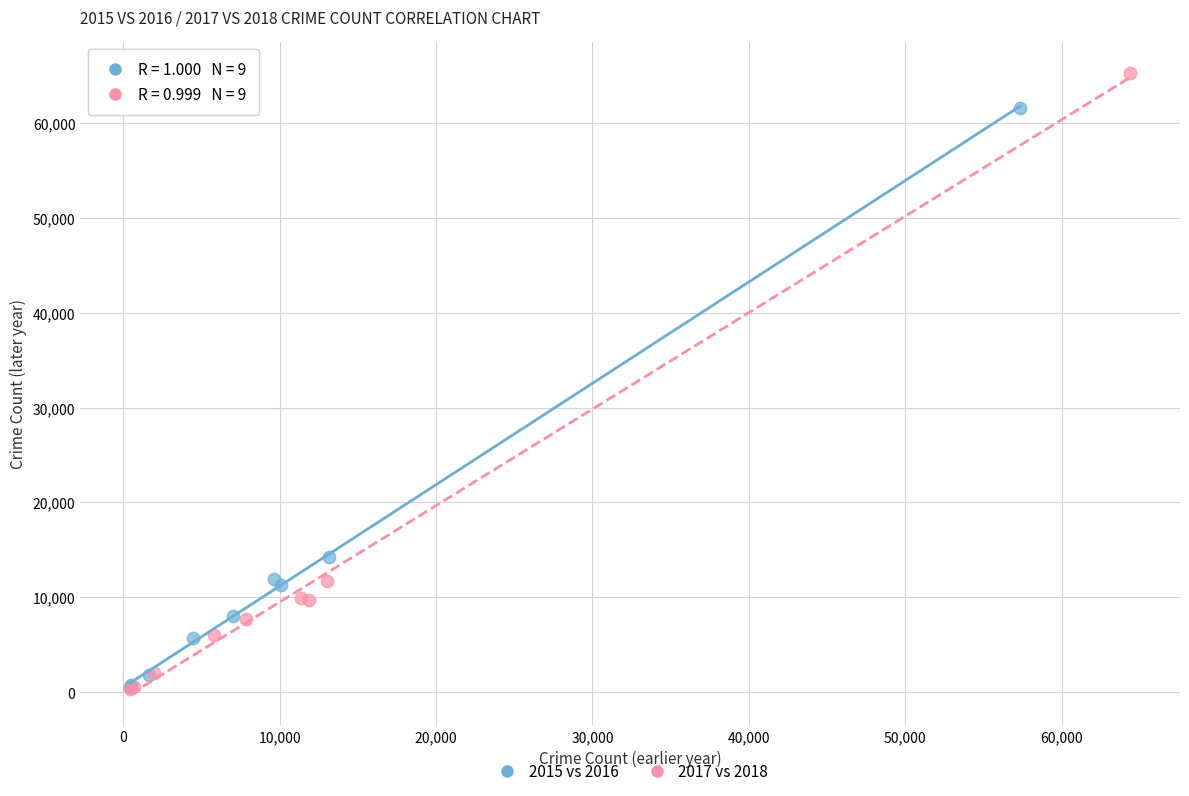

Which series has the widest spread of Y values?

2017 vs 2018